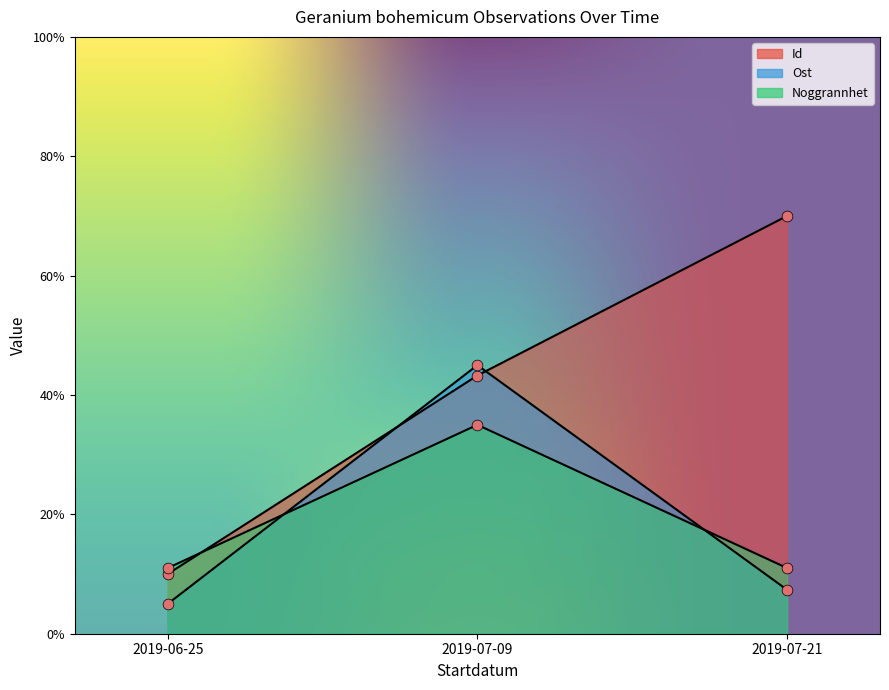

Which series has the widest spread of Y values?

Id